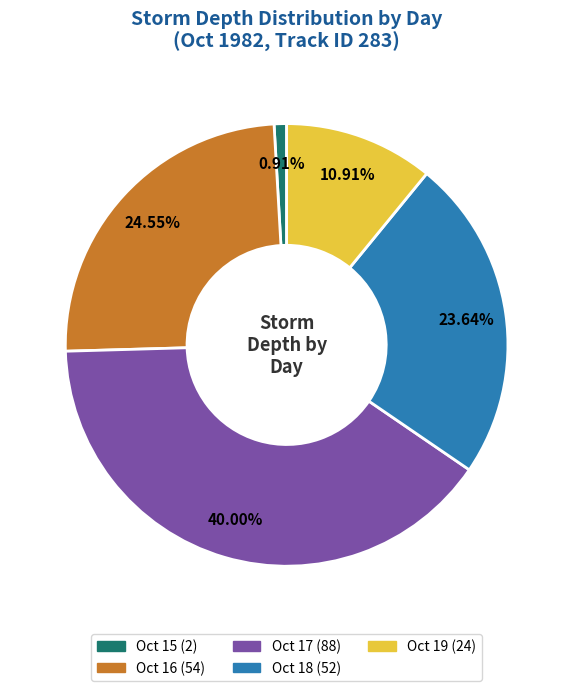

To the nearest percent, what is the average slice percentage?

20%